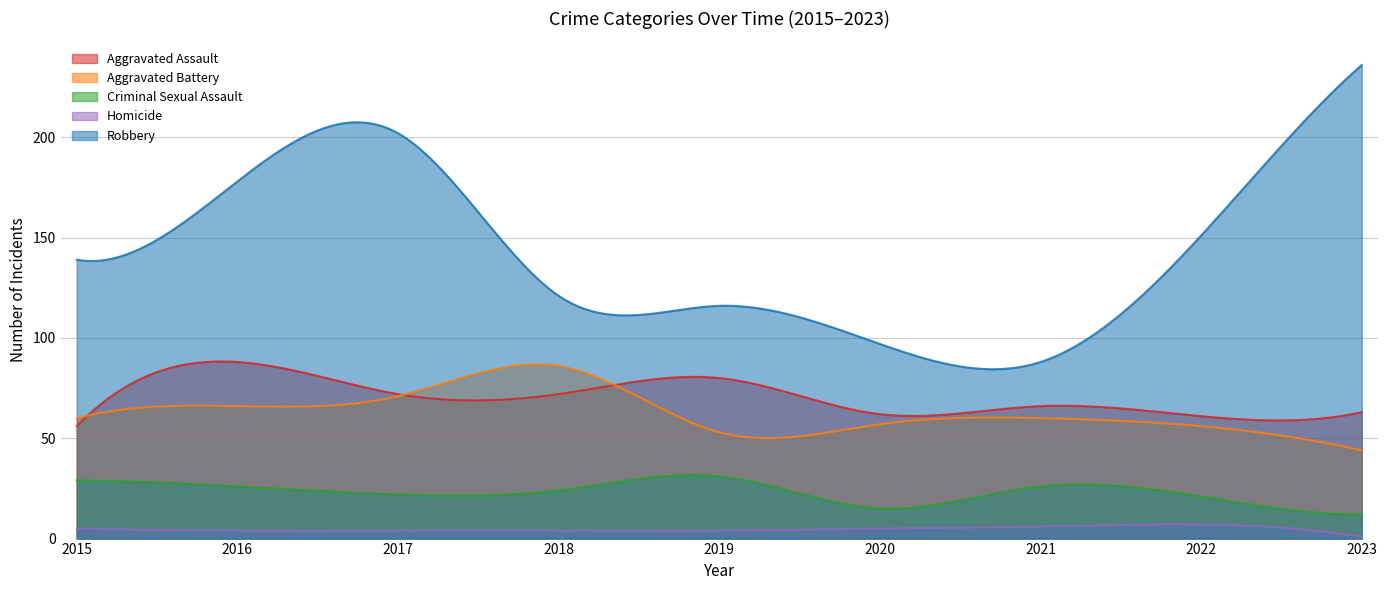

What is the sum of all Robbery values?

42550.6